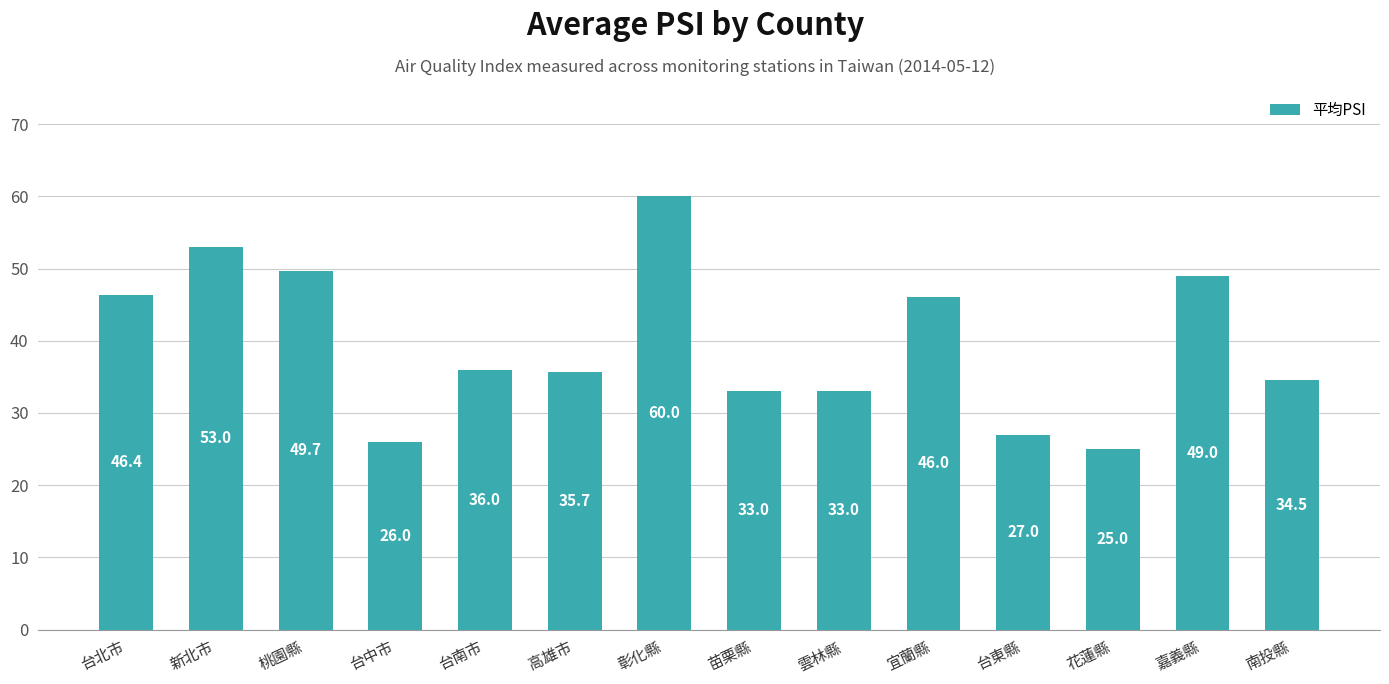

Where does the data first go above 36?

台北市